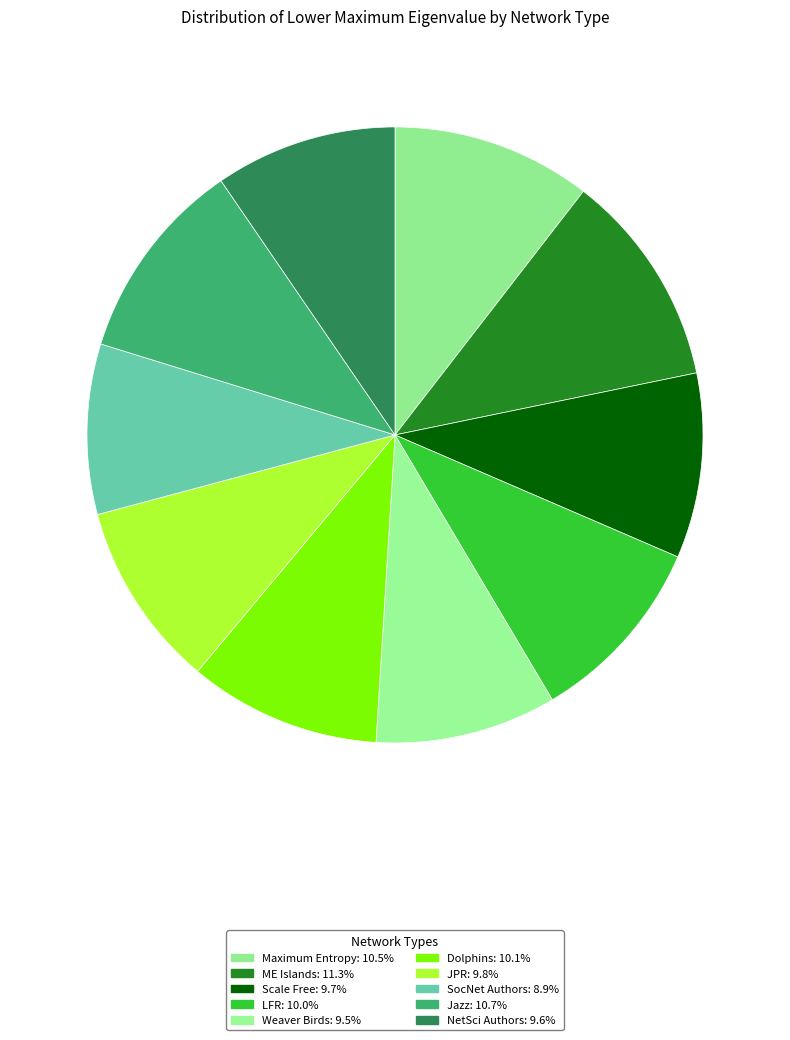

To the nearest percent, what is the average slice percentage?

10%